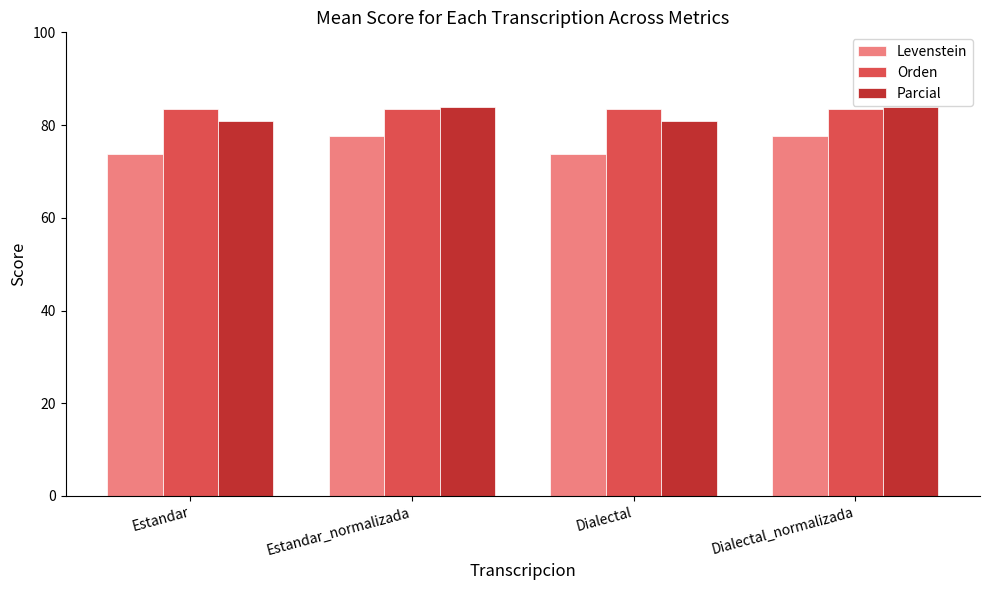

How many values in the Levenstein series exceed 77?

2